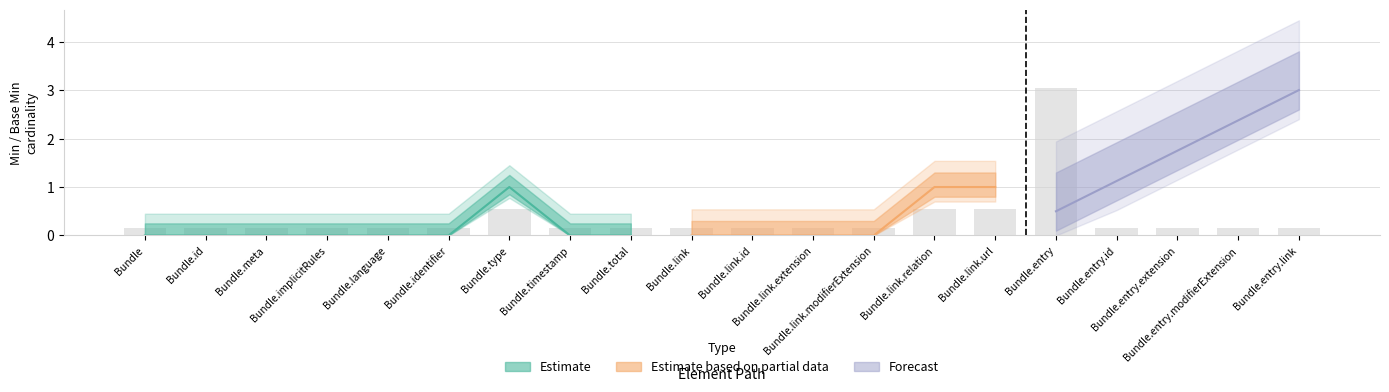

What is the sum of the Estimate values at Bundle.entry.modifierExtension and Bundle.link.relation?

1